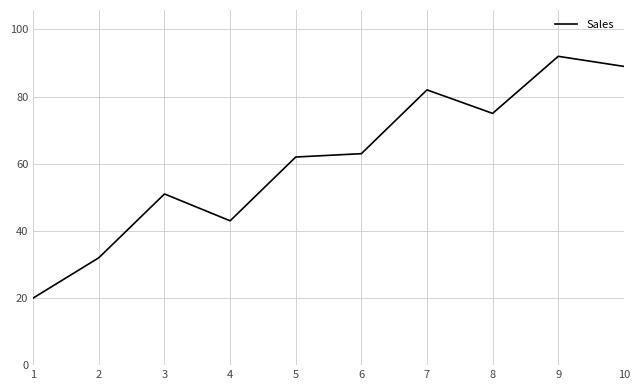

Rank the categories by value from lowest to highest.

1, 2, 4, 3, 5, 6, 8, 7, 10, 9